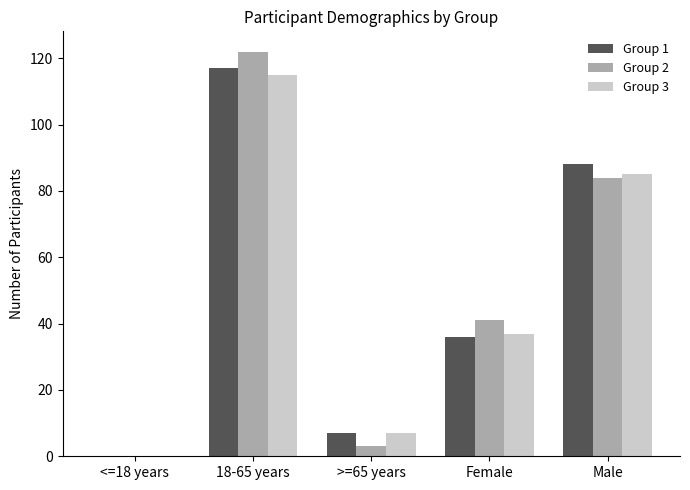

The value of Group 2 at <=18 years is 0. True or false?

True